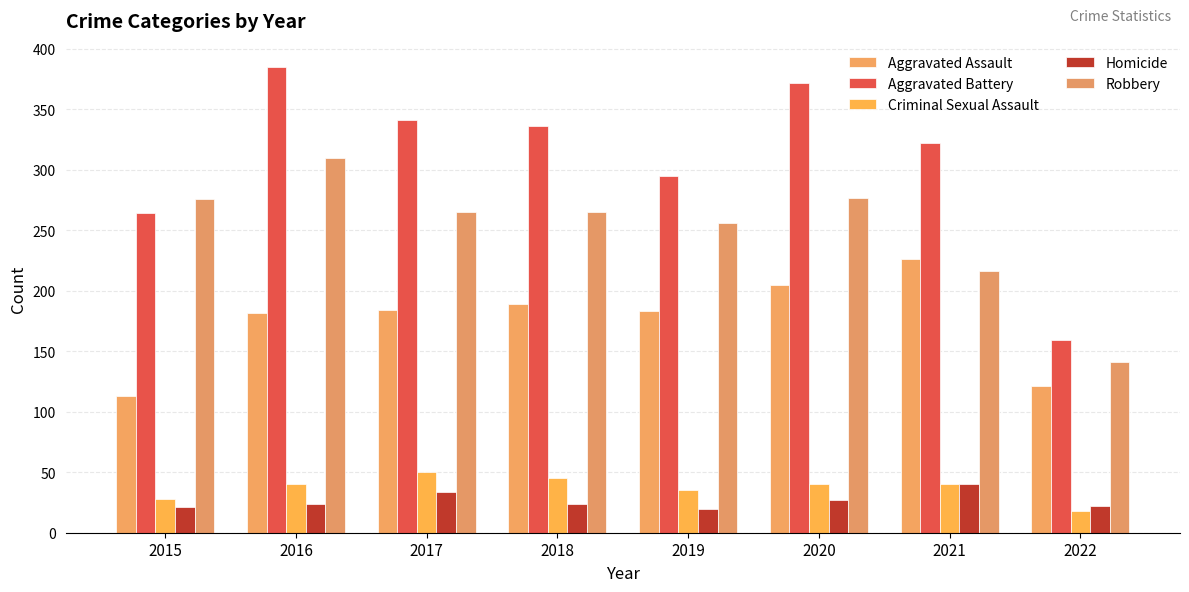

What is the sum of all Robbery values?

2006